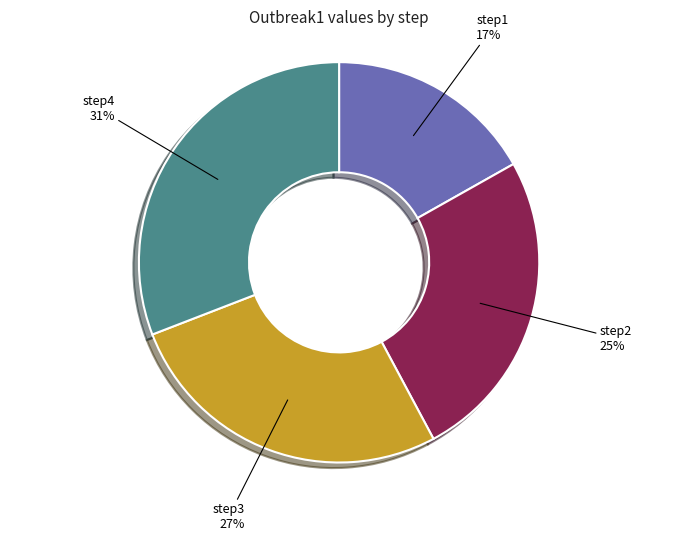

To the nearest percent, what portion does step3 represent?

27%